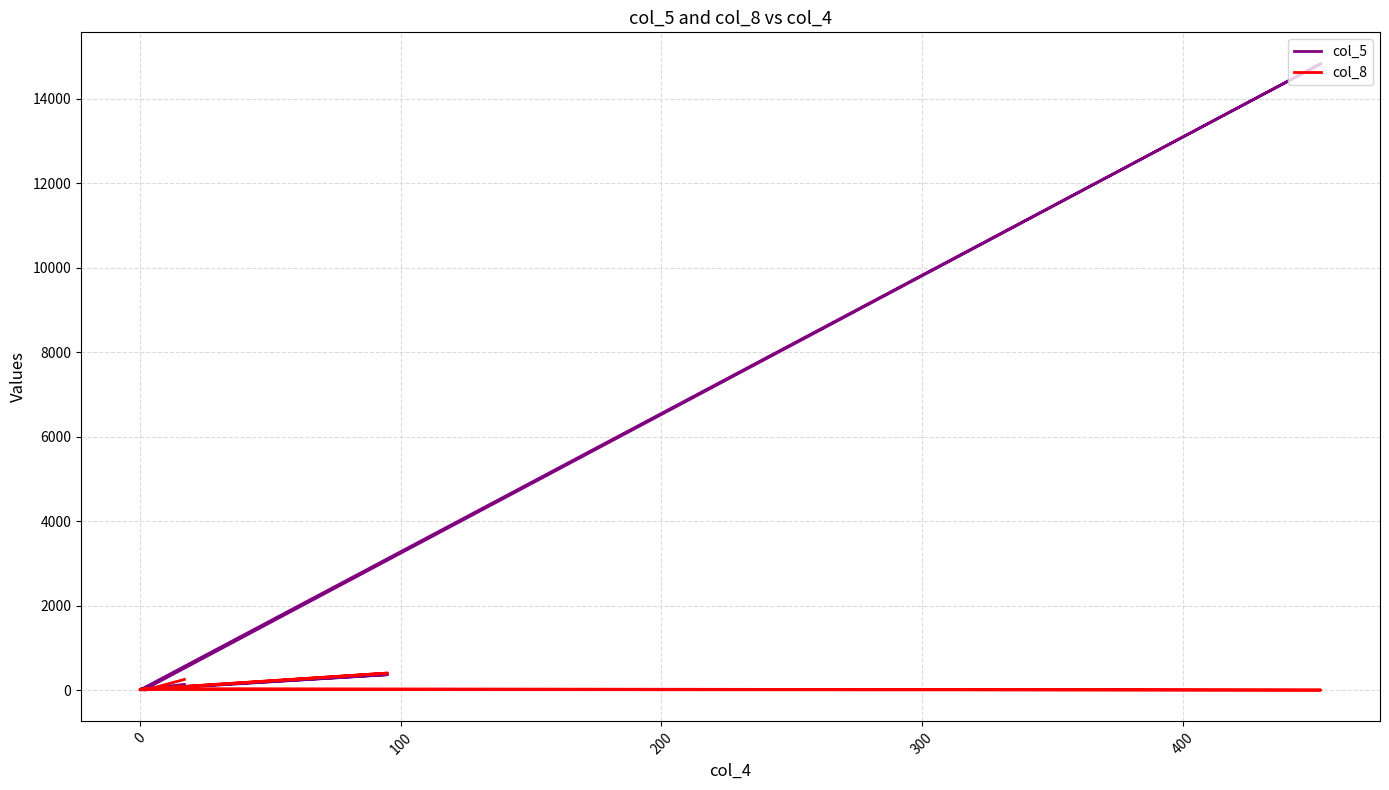

Rank the series by their maximum value, from lowest to highest.

col_8, col_5